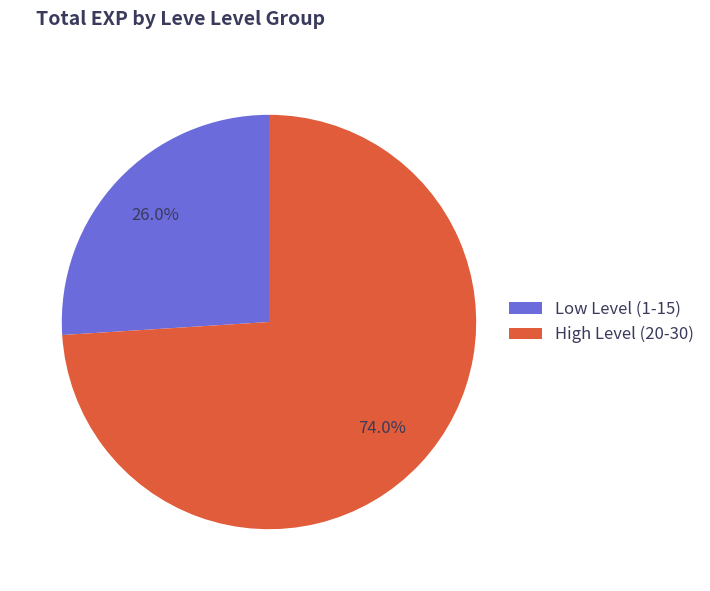

To the nearest percent, what is the average slice percentage?

50%